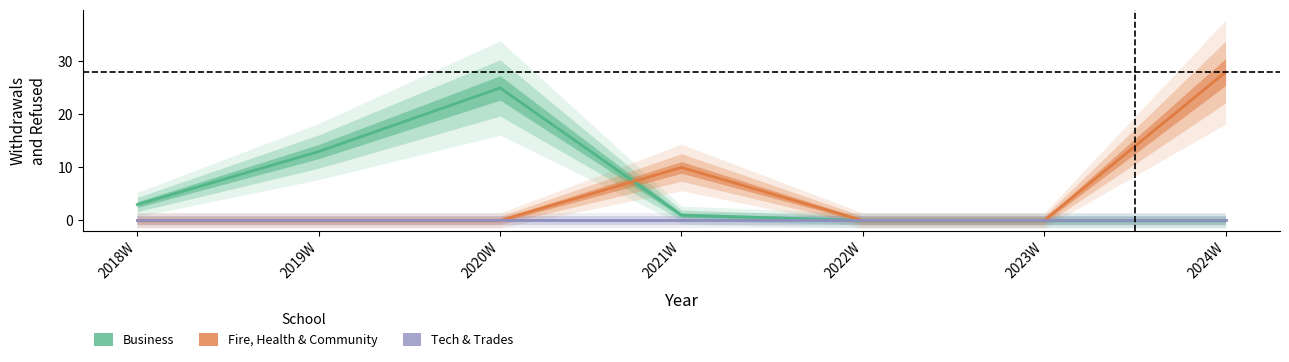

How many distinct data groups are displayed?

3